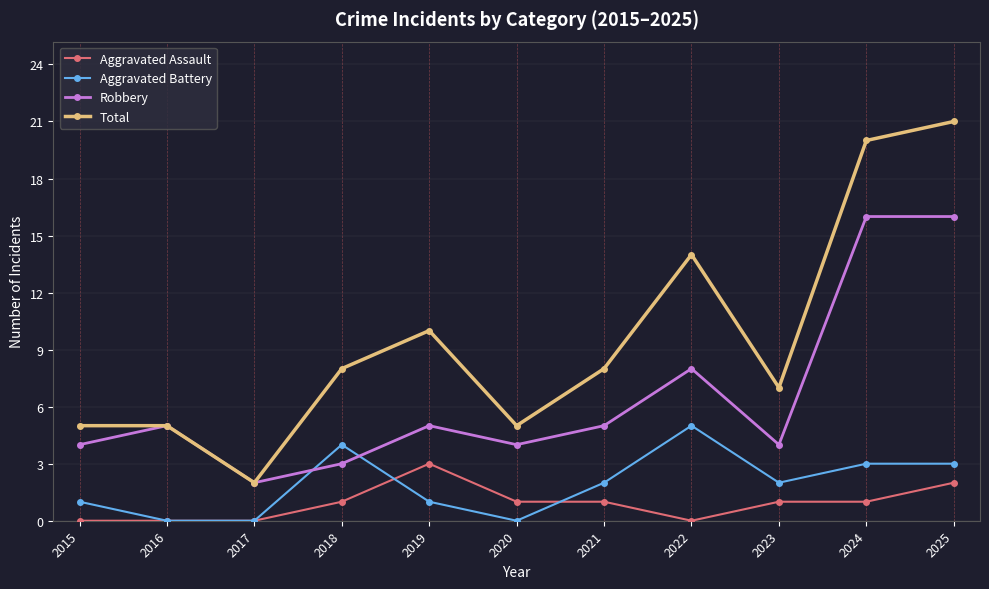

Rank the series by their maximum value, from highest to lowest.

Total, Robbery, Aggravated Battery, Aggravated Assault